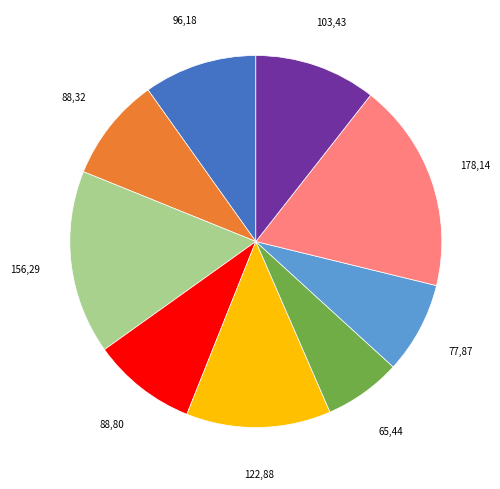

Does any single category account for the majority?

No